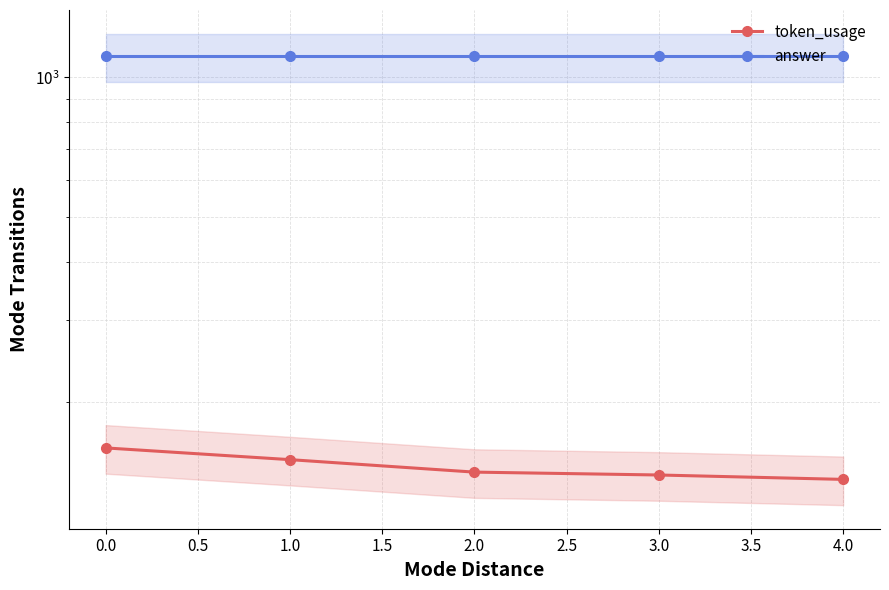

How many distinct data groups are displayed?

2